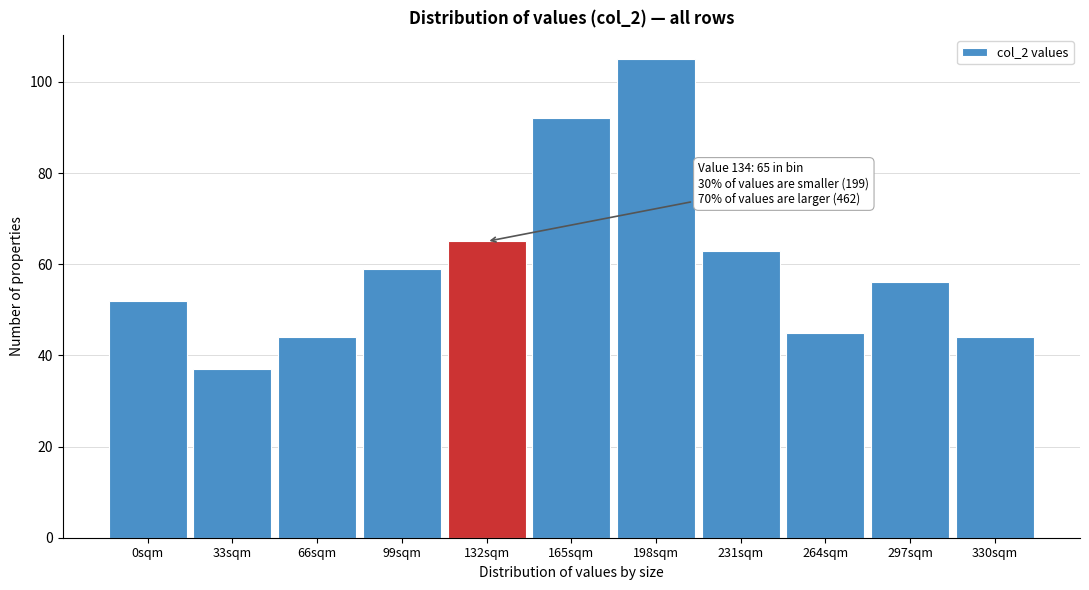

Reading right to left, list all the values displayed in this chart.

330sqm=44	297sqm=56	264sqm=45	231sqm=63	198sqm=105	165sqm=92	132sqm=65	99sqm=59	66sqm=44	33sqm=37	0sqm=52